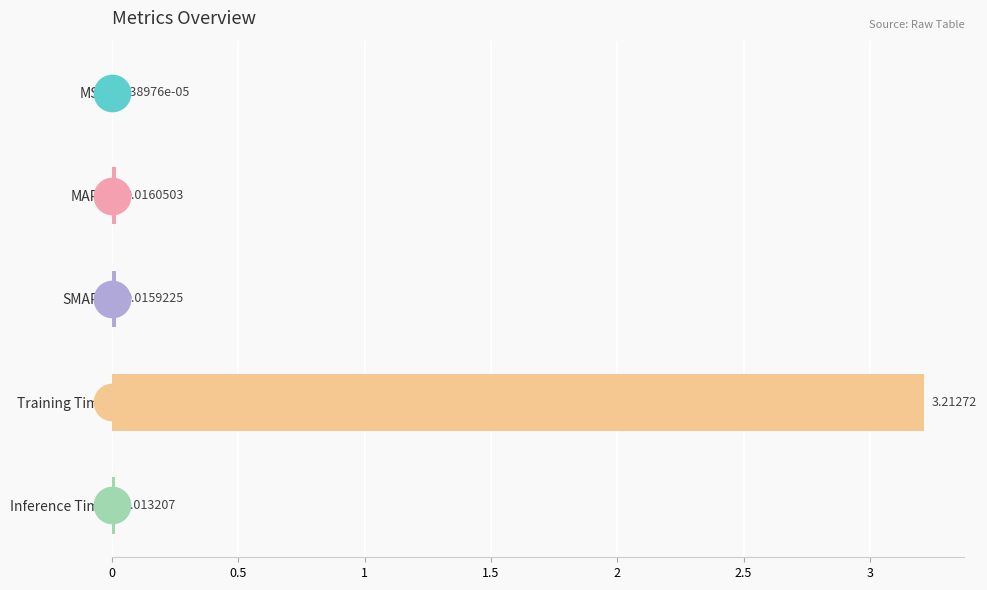

At which label is the value closest to 1?

MAPE